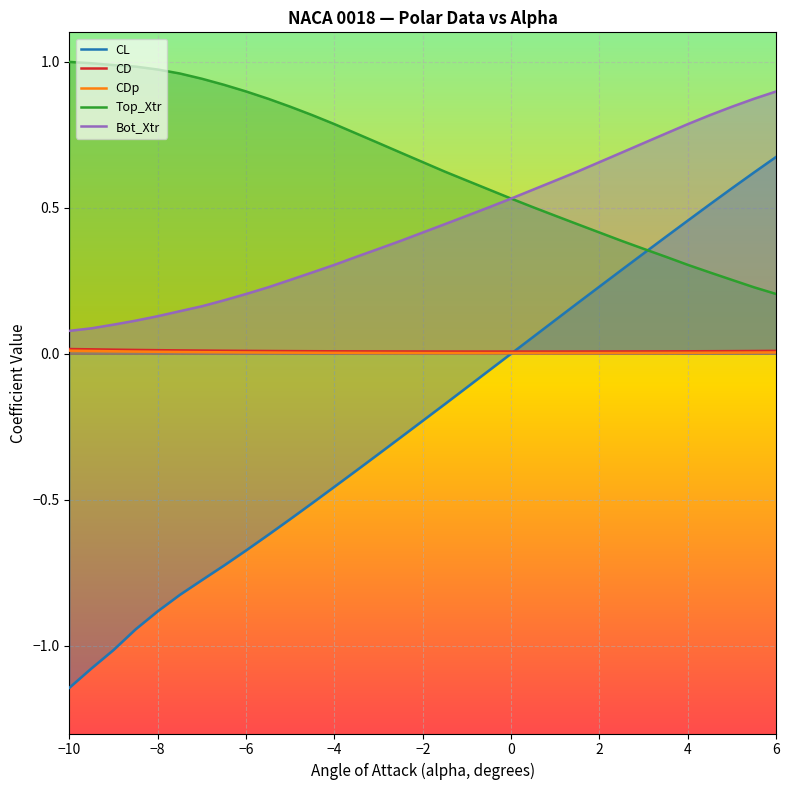

Which series has the largest total across all categories?

Top_Xtr